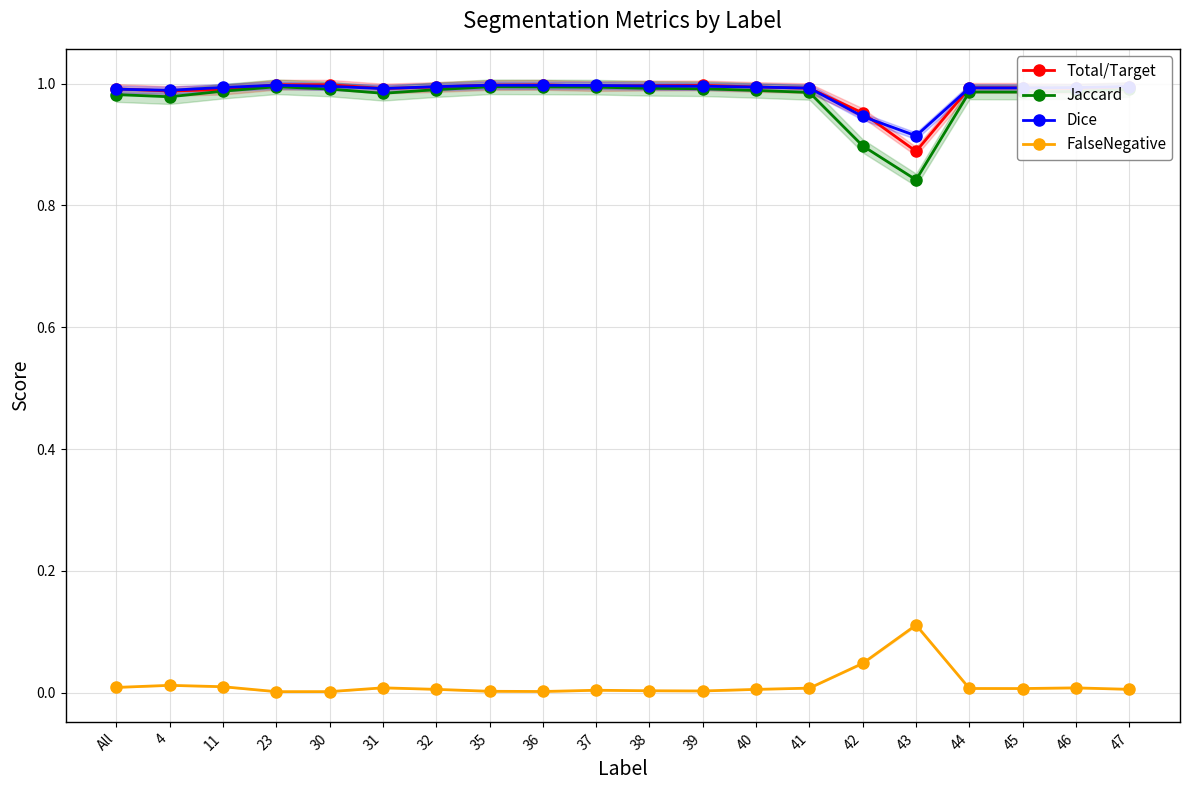

Rank the series by their maximum value, from lowest to highest.

FalseNegative, Jaccard, Dice, Total/Target